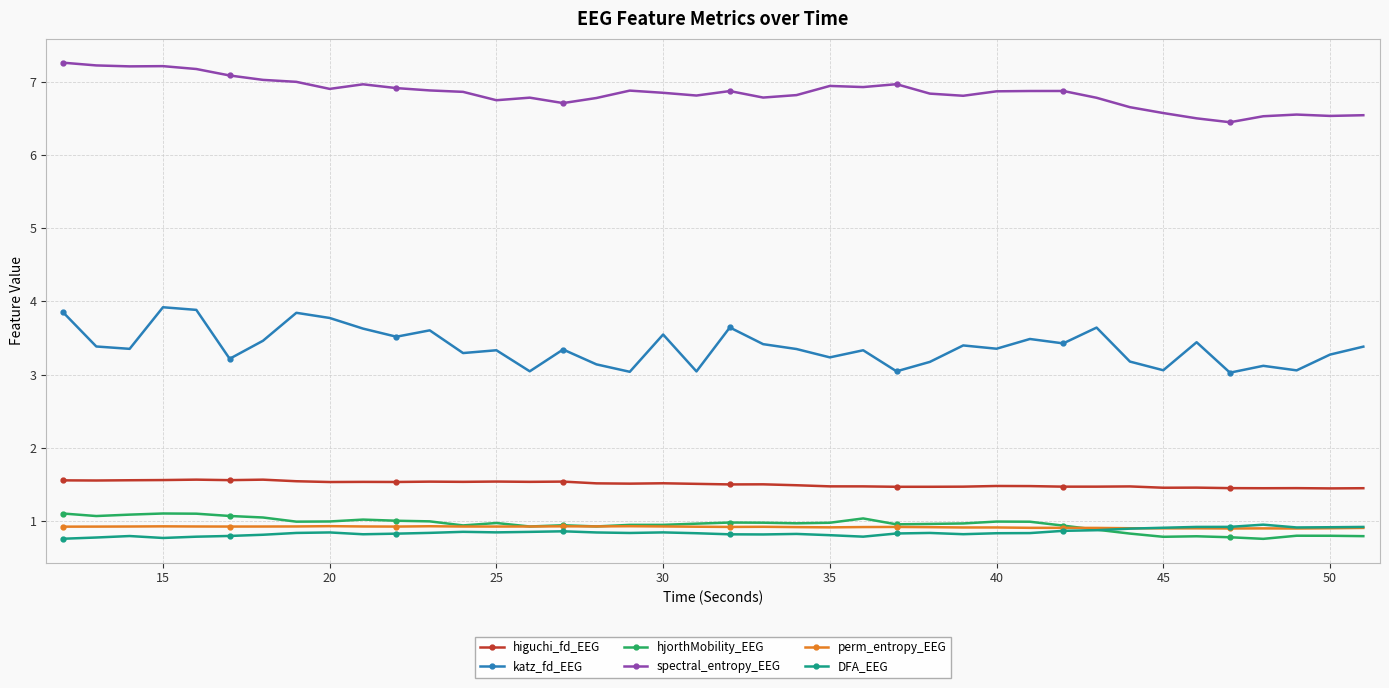

What is the smallest value displayed?

0.8